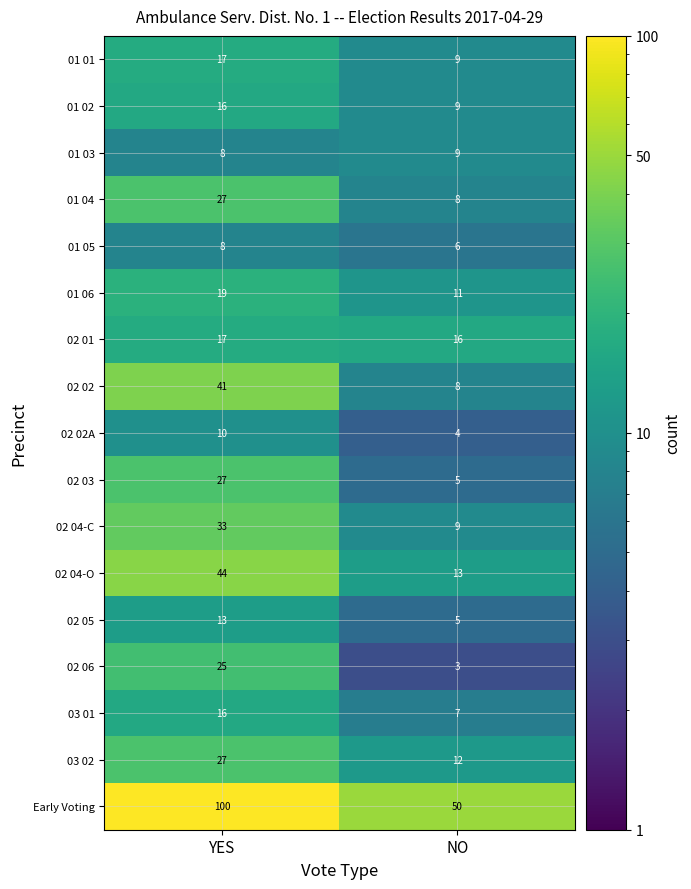

What is the difference between the highest and lowest values at YES?

92